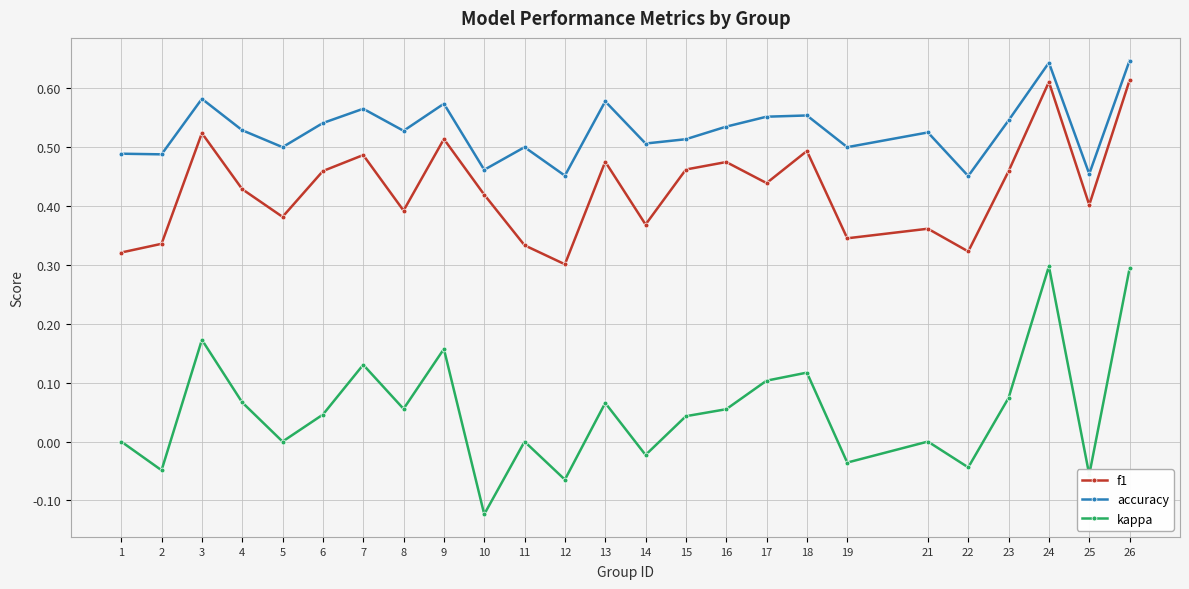

At which category does the chart reach its minimum across all series?

10